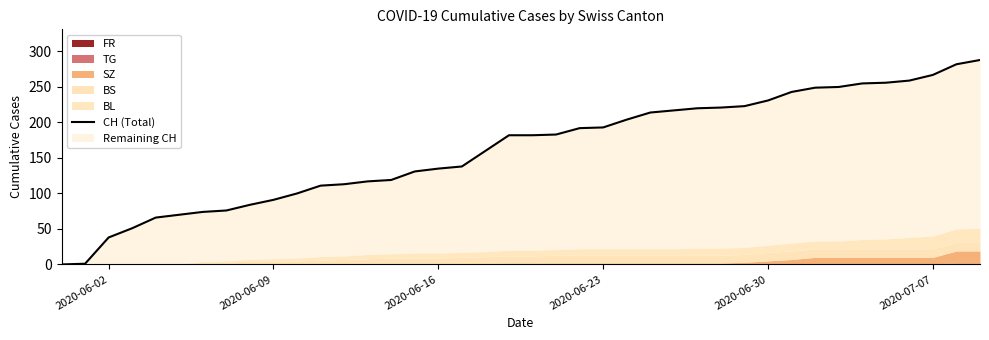

What is the sum of all values?

6486